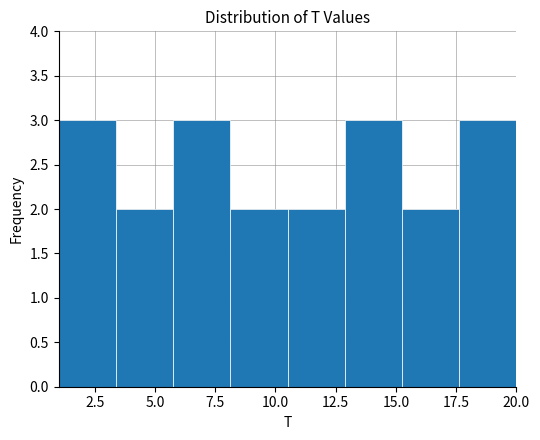

How tall is the bar that spans 13.0 to 15.5 on the x-axis? Neither the bar edges nor the heights are printed on the chart, so give them approximately, as read against the axes.

3